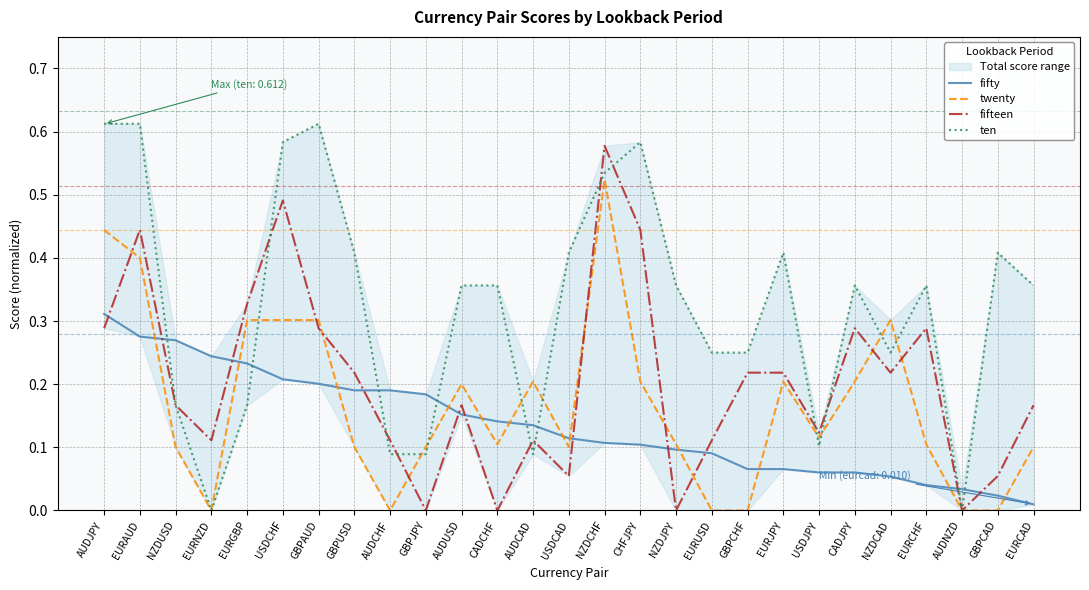

At which category is the sum across all series the highest?

NZDCHF